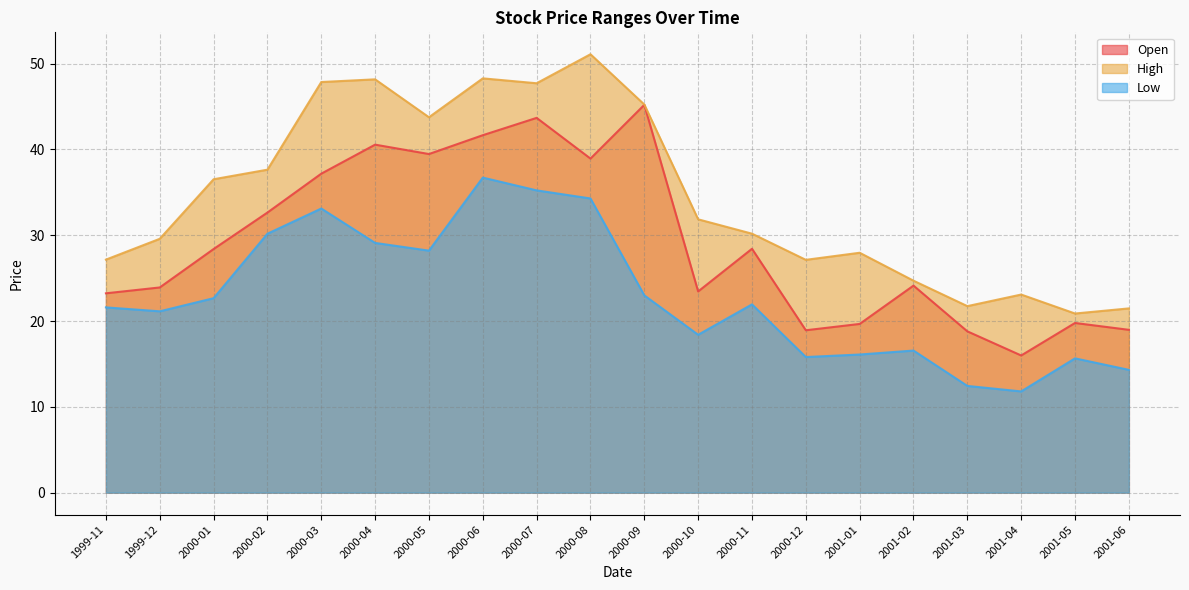

At how many categories does at least one series exceed 27?

15